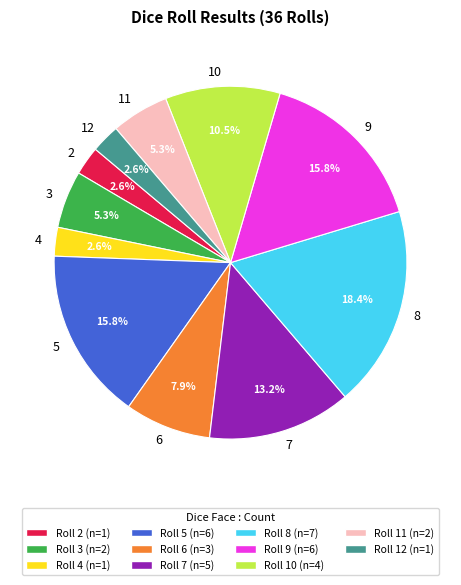

Is it true that 8 is 18% of the pie?

True